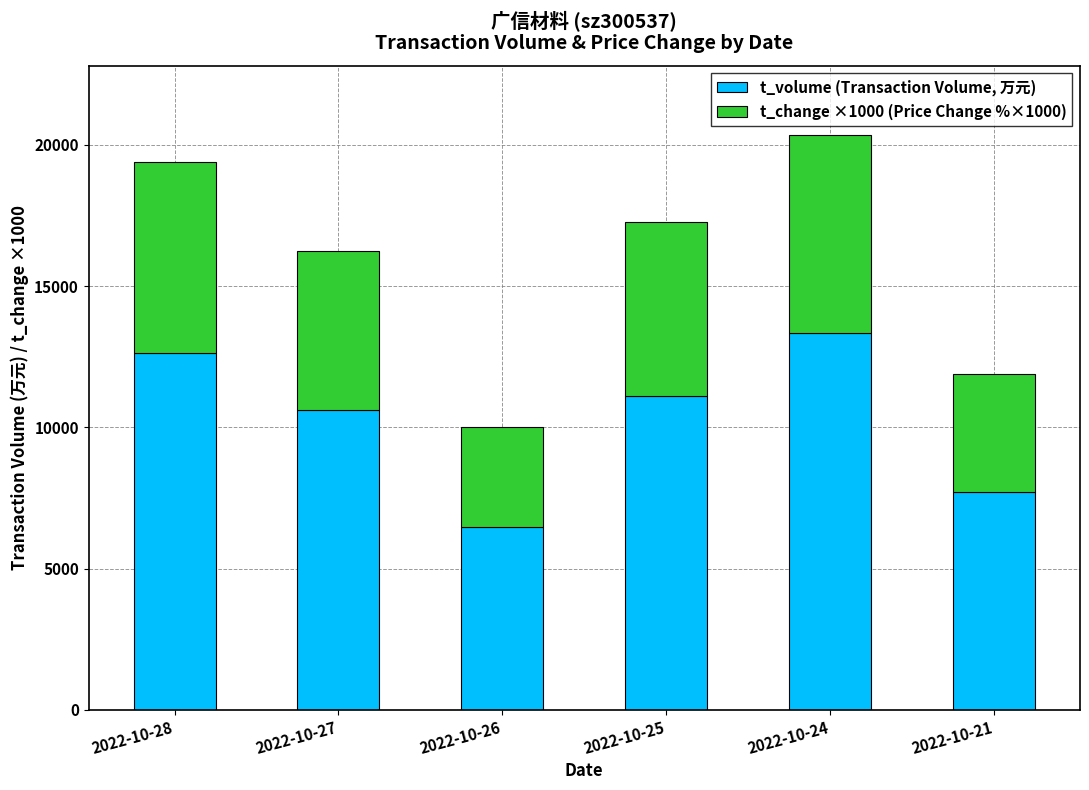

What is the difference between the t_volume (Transaction Volume, 万元) values at 2022-10-24 and 2022-10-25?

2253